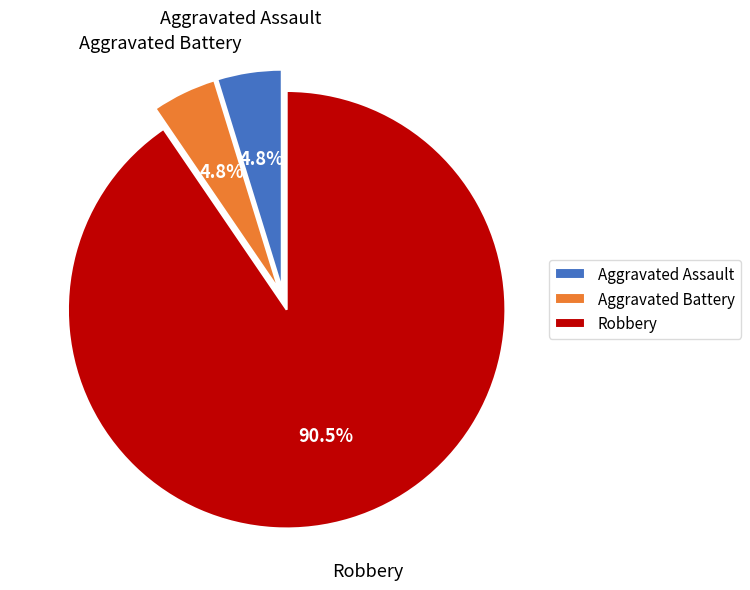

What is the total percentage of Aggravated Assault and Robbery?

95.2%